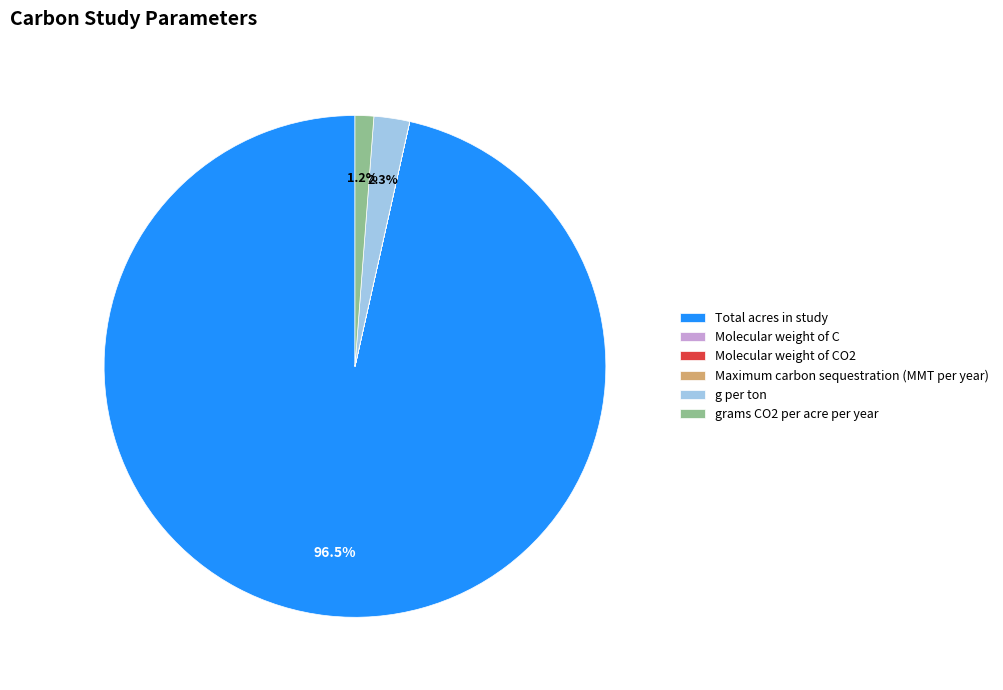

Which category has the biggest portion of the pie?

Total acres in study